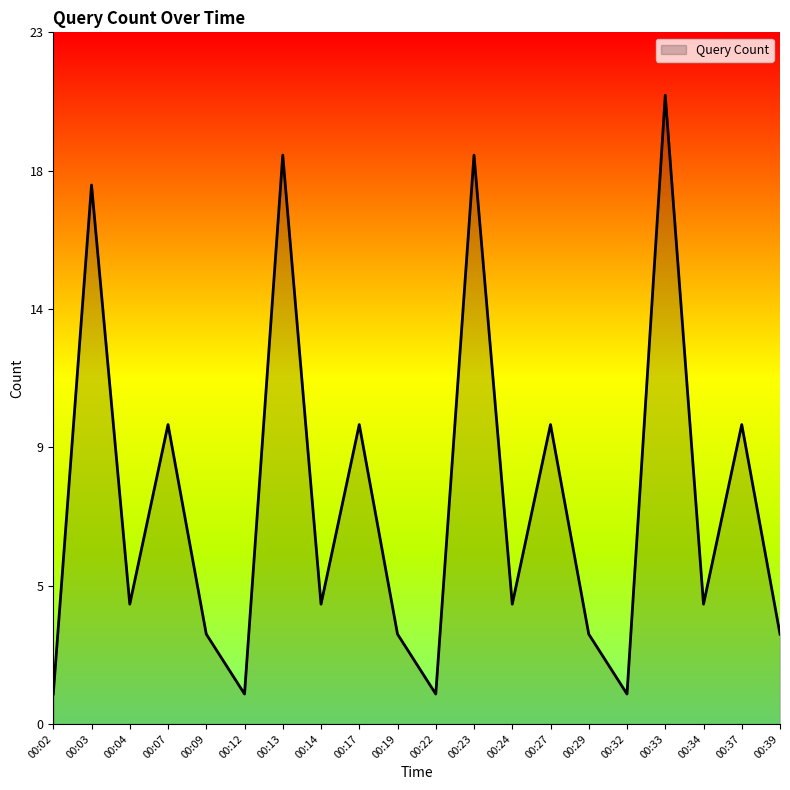

What is the value of the 13th point from the left?

4